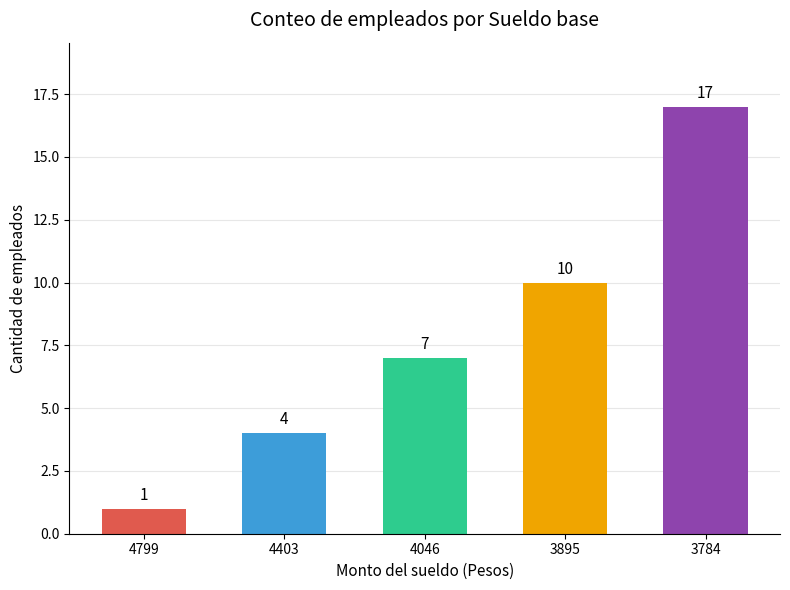

The value at 3895 is 3. True or false?

False